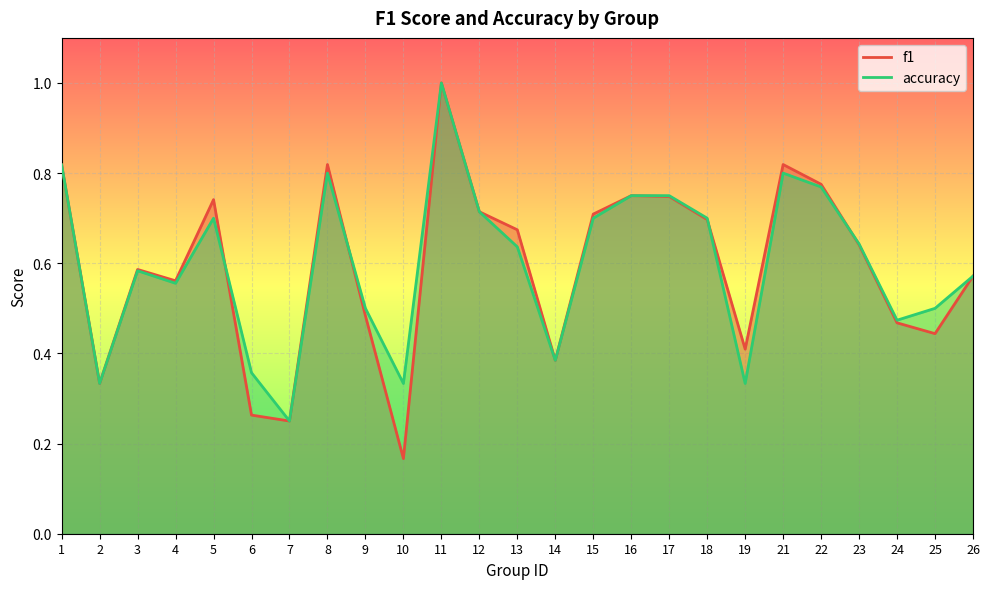

List the labels in order of f1 value, smallest first.

10, 7, 6, 2, 14, 19, 25, 24, 9, 4, 26, 3, 23, 13, 18, 15, 12, 5, 17, 16, 22, 1, 8, 21, 11